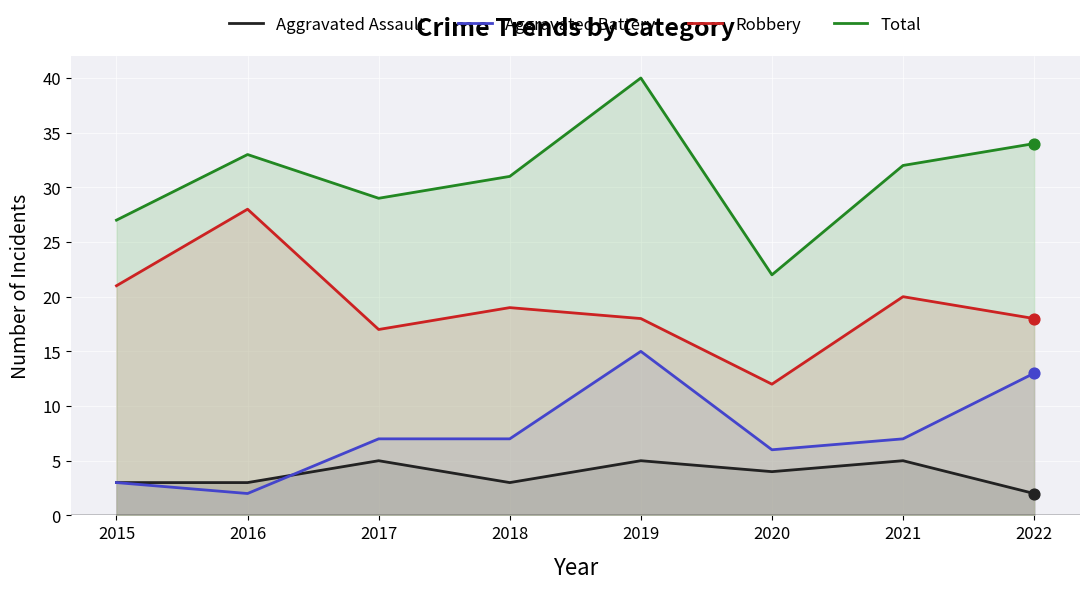

Which series has the largest Y range (max minus min)?

Total